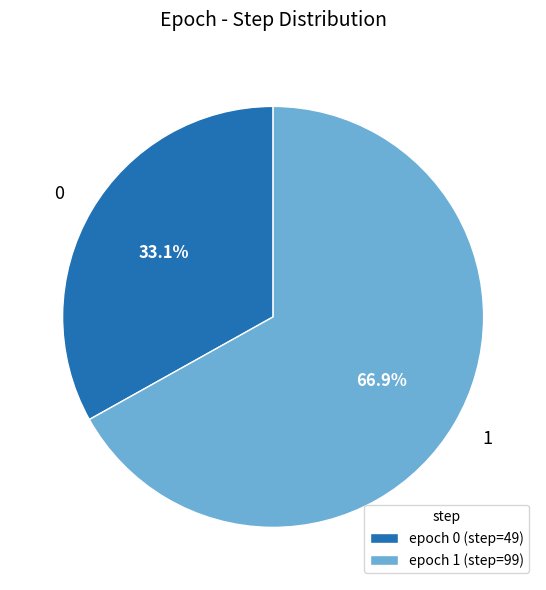

What is the largest slice in the pie chart?

1